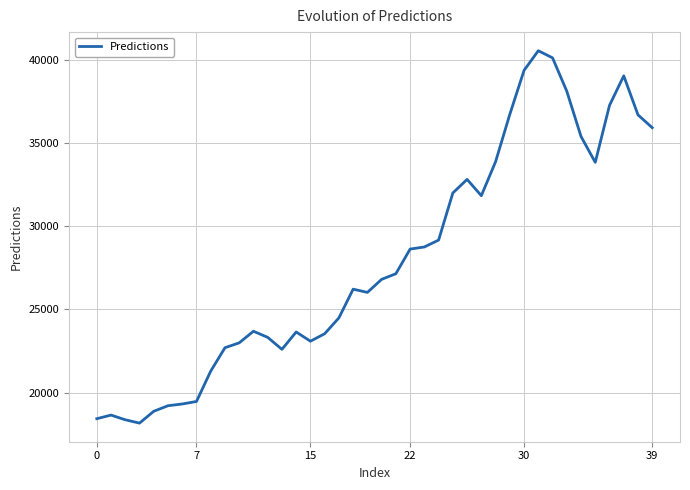

What is the maximum value shown in the chart?

40555.0